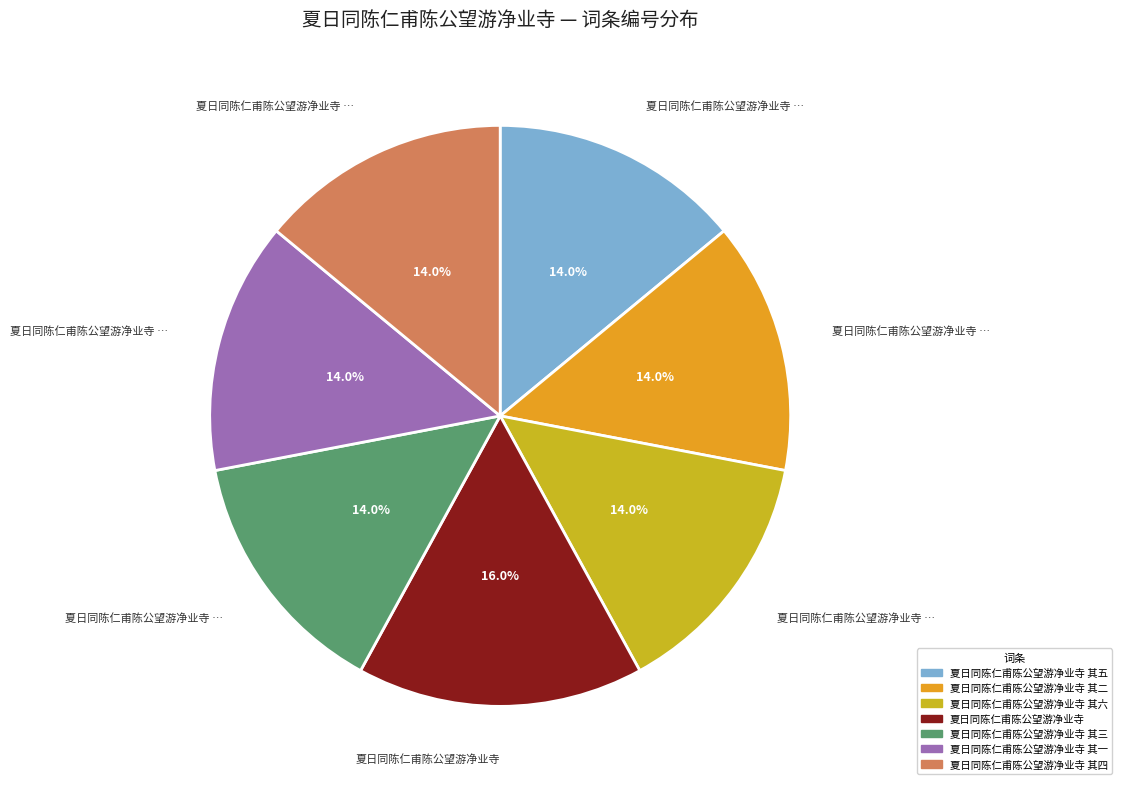

Is there a majority slice in this chart?

No